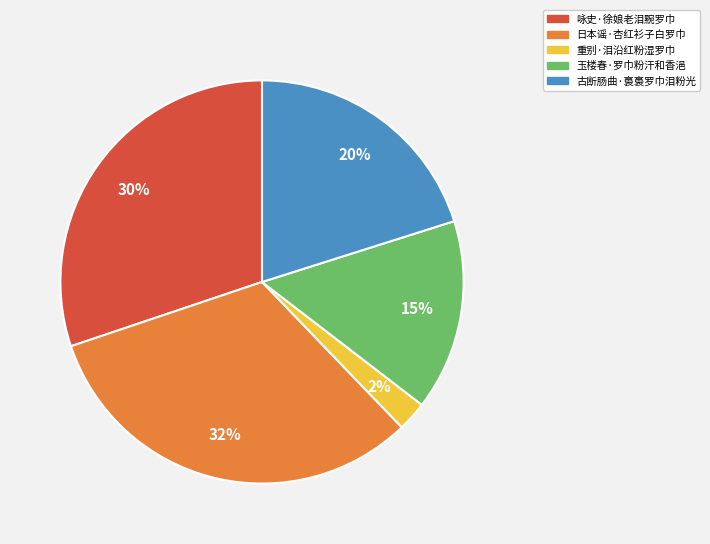

What is the ratio of the value at 玉楼春·罗巾粉汗和香浥 to the value at 咏史·徐娘老泪黦罗巾?

0.5